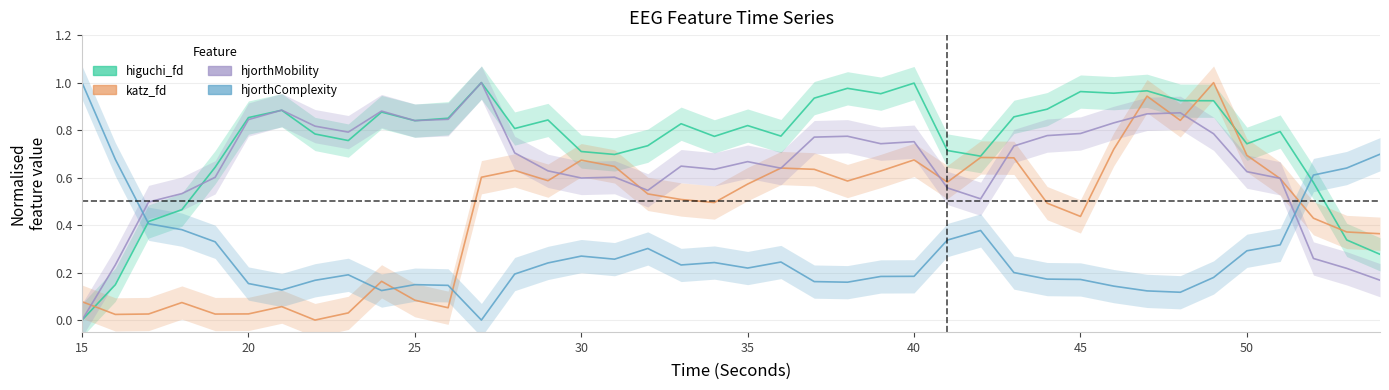

Where do higuchi_fd_EEG and katz_fd_EEG first cross each other?

15 and 16